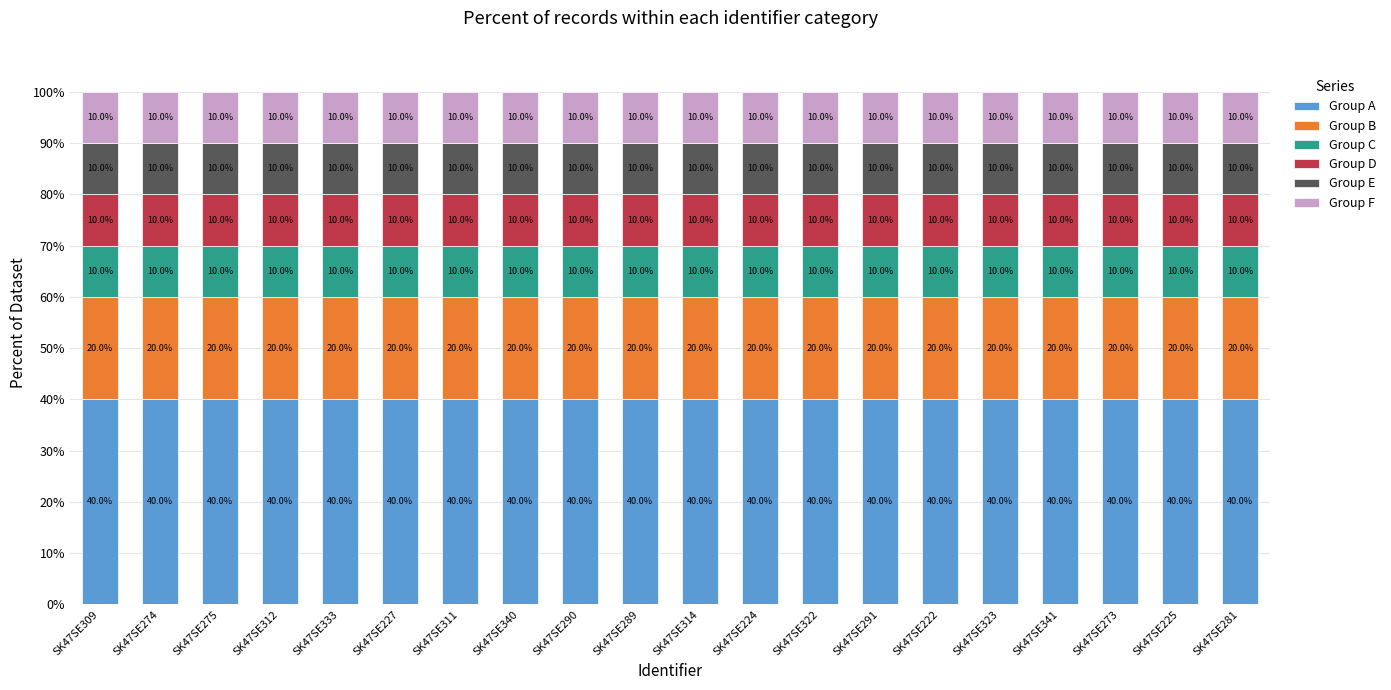

What is the maximum value for Group A?

40